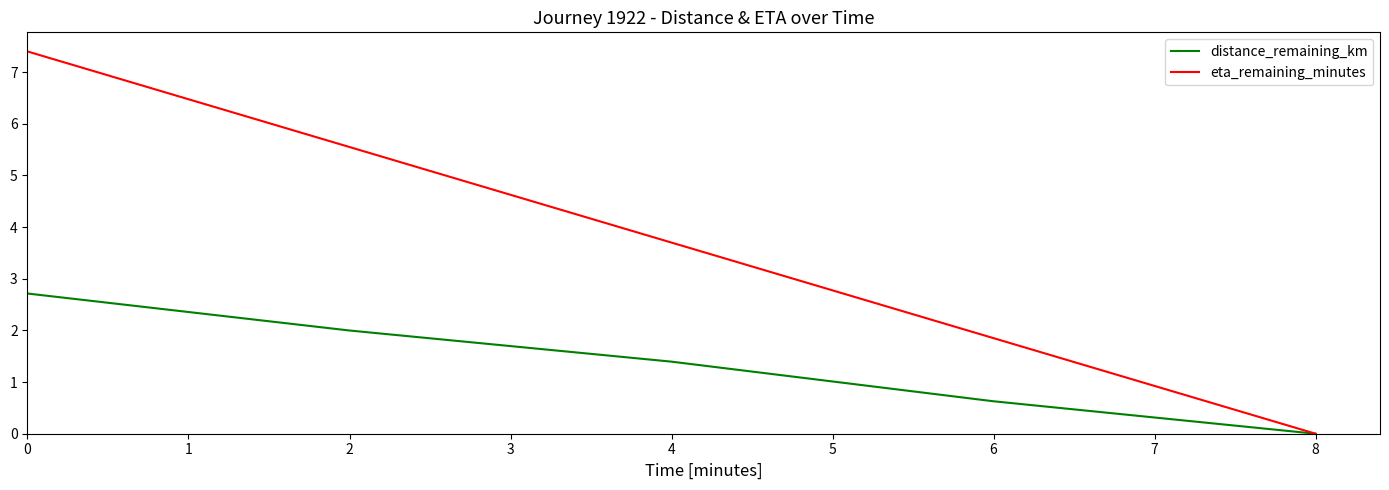

List the labels in order of eta_remaining_minutes value, largest first.

0, 2, 4, 6, 8